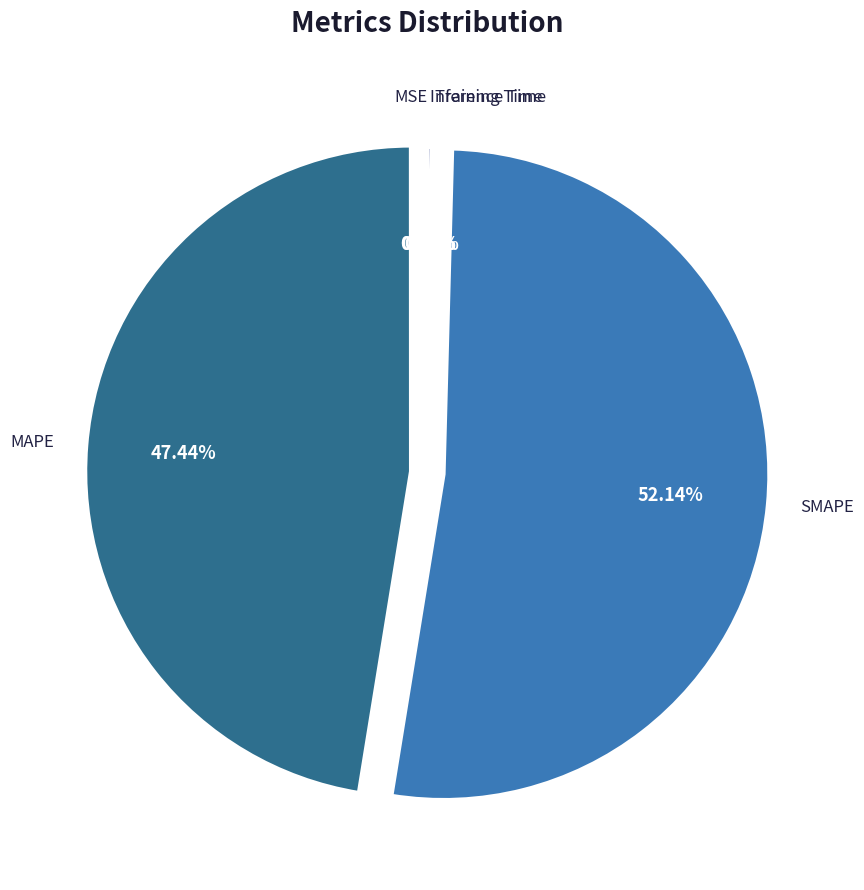

Which slice is the largest?

SMAPE